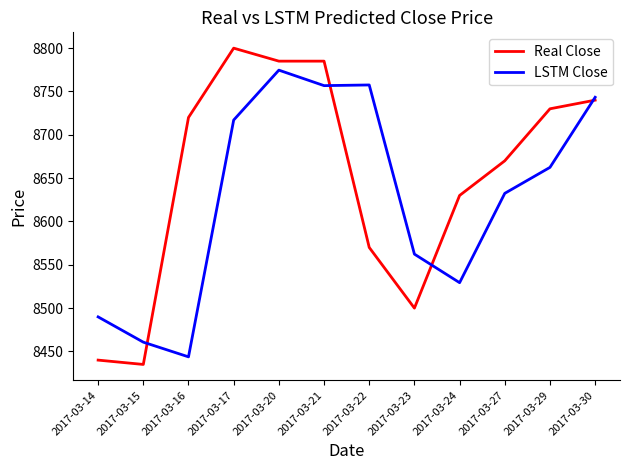

Is the value of Real Close at 2017-03-24 greater than the value of LSTM Close at 2017-03-15?

Yes